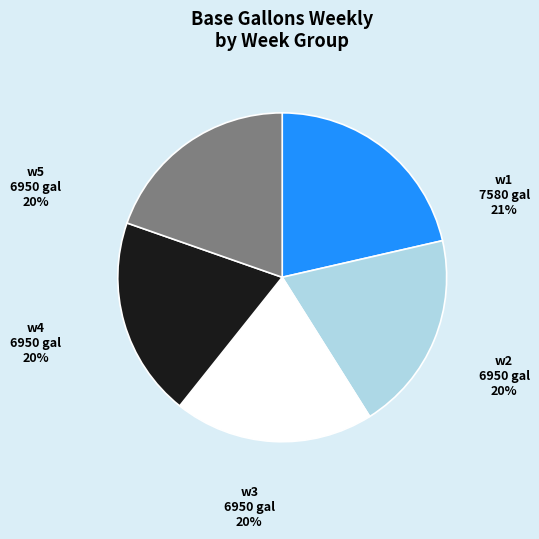

Does any single category account for the majority?

No